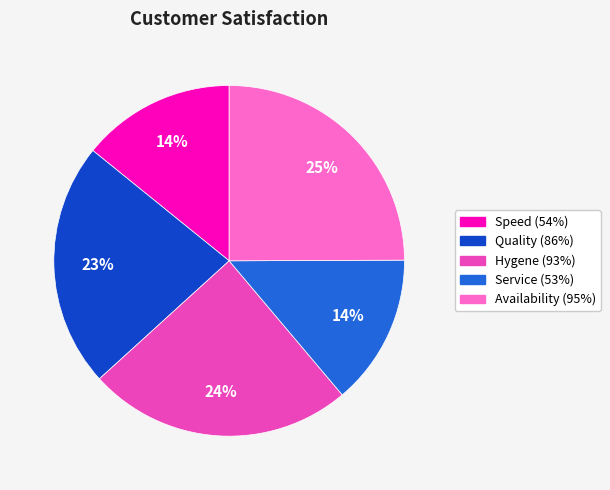

What percentage is the Speed (54%) slice, to the nearest percent?

14%